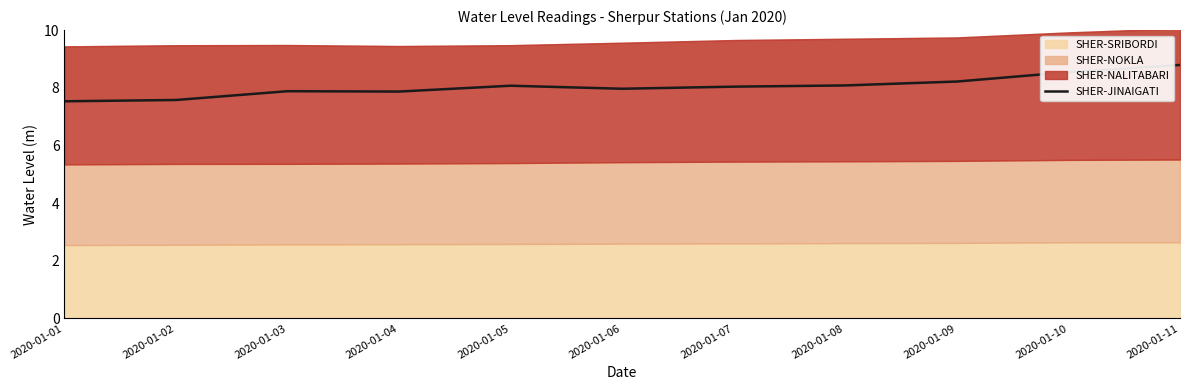

Where does the data first go above 8?

2020-01-05